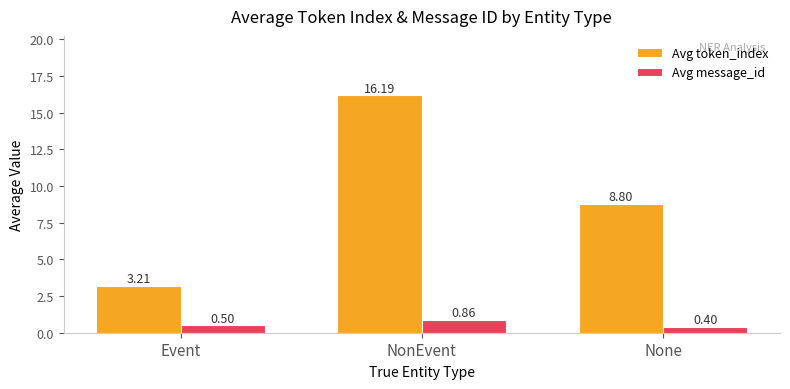

Rank the series by their average value, from lowest to highest.

Avg message_id, Avg token_index